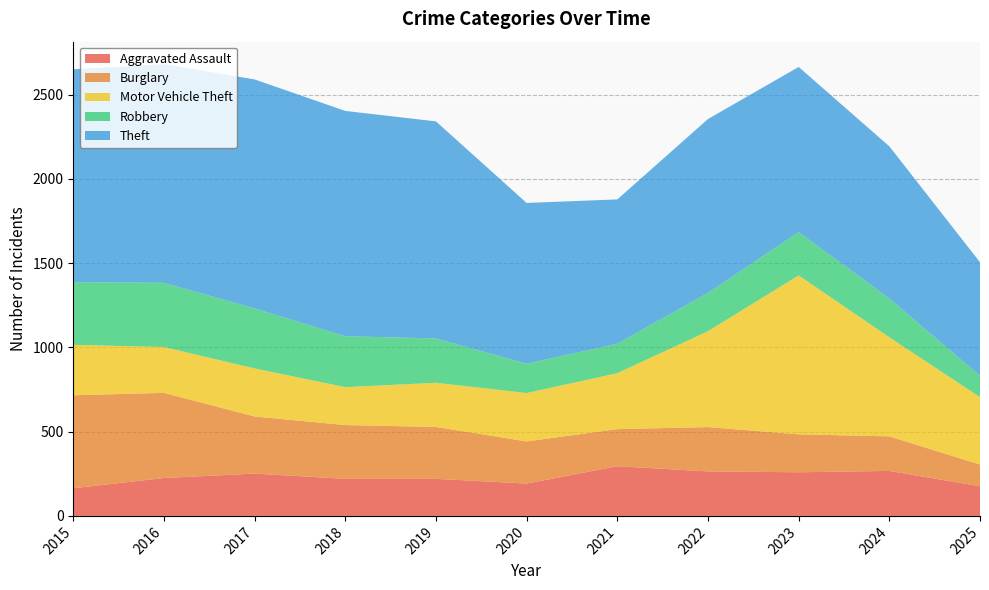

Reading left to right, extract all data points from this chart.

Aggravated Assault: 164	225	251	220	220	192	295	264	259	267	176
Burglary: 552	505	339	319	308	250	220	263	225	205	129
Motor Vehicle Theft: 299	272	285	225	262	287	332	569	943	588	400
Robbery: 372	381	356	302	263	174	175	227	257	230	126
Theft: 1263	1297	1359	1337	1288	954	856	1032	980	903	674